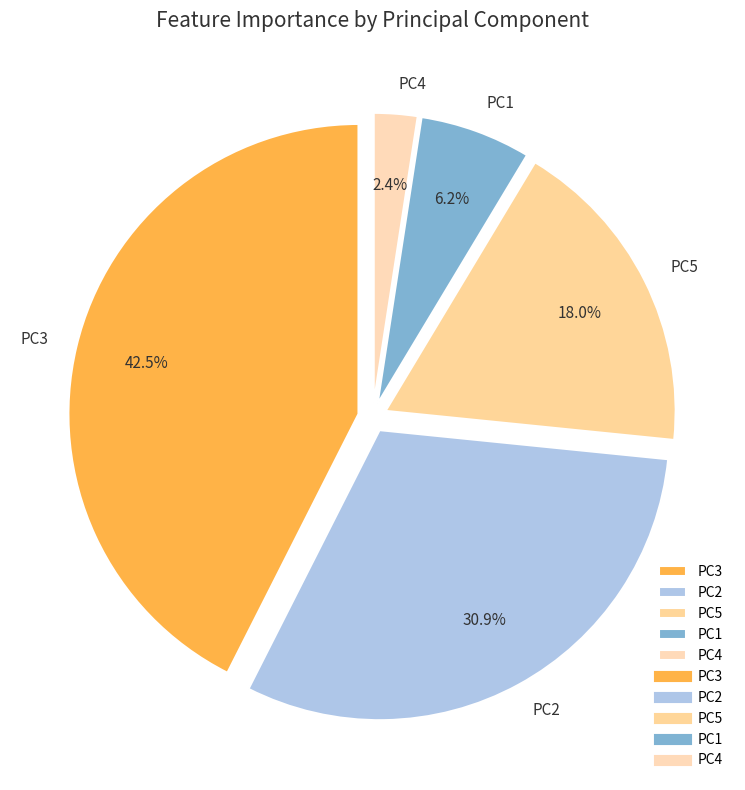

Does PC2 represent more than half of the total?

No